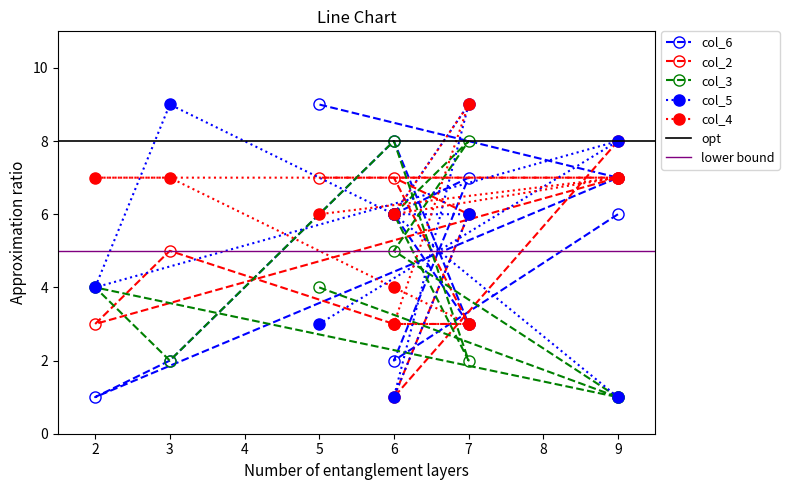

True or false: col_3 has more than 1 points higher than both neighbors.

True